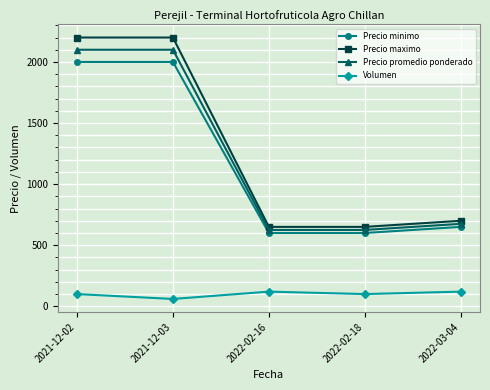

What is the label of the 3rd point from the left?

2022-02-16